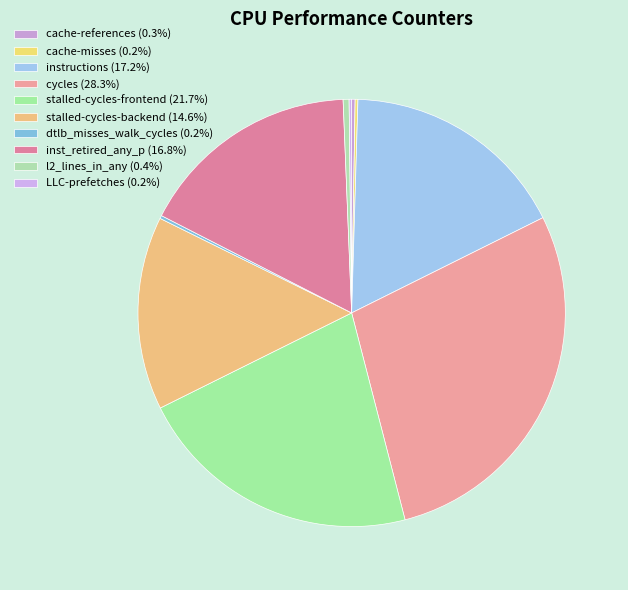

Combined, what portion of the pie is LLC-prefetches and cycles?

28.5%